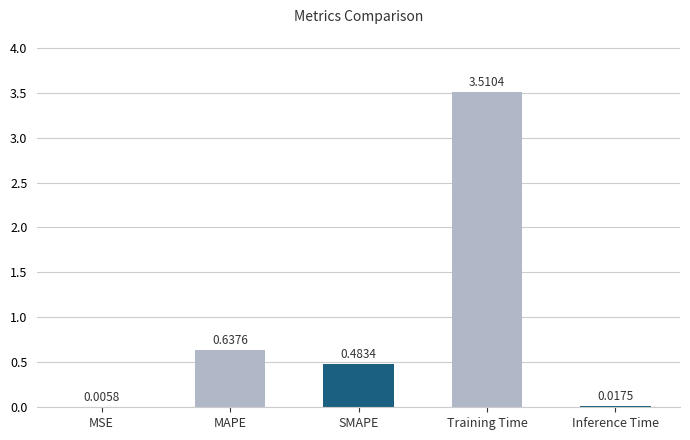

True or false: the data shows 1.0 at MAPE.

False